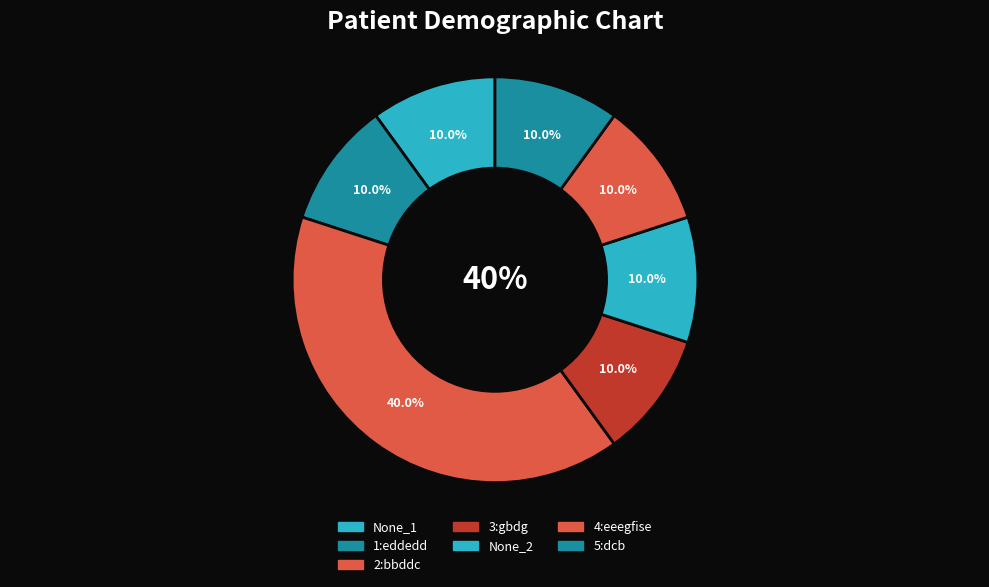

Is there any slice that represents more than half of the pie?

No